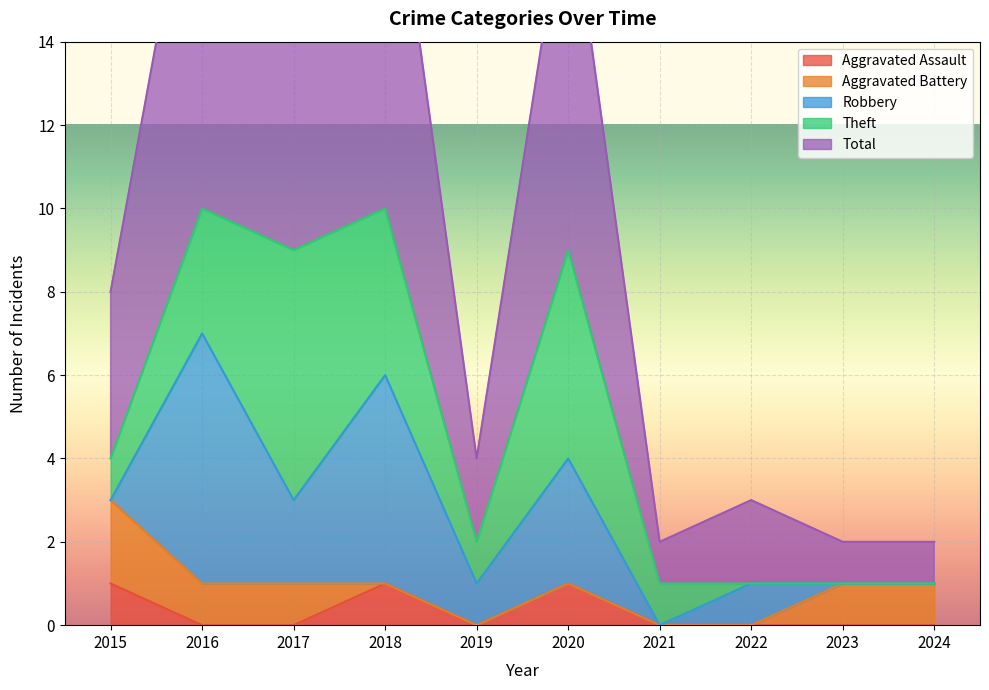

Rank the series by their maximum value, from highest to lowest.

Total, Robbery, Theft, Aggravated Battery, Aggravated Assault